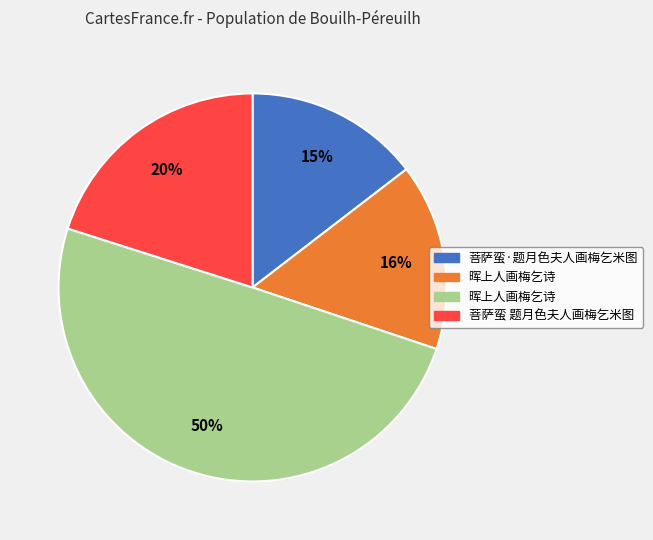

To the nearest percent, what is the average slice percentage?

25%